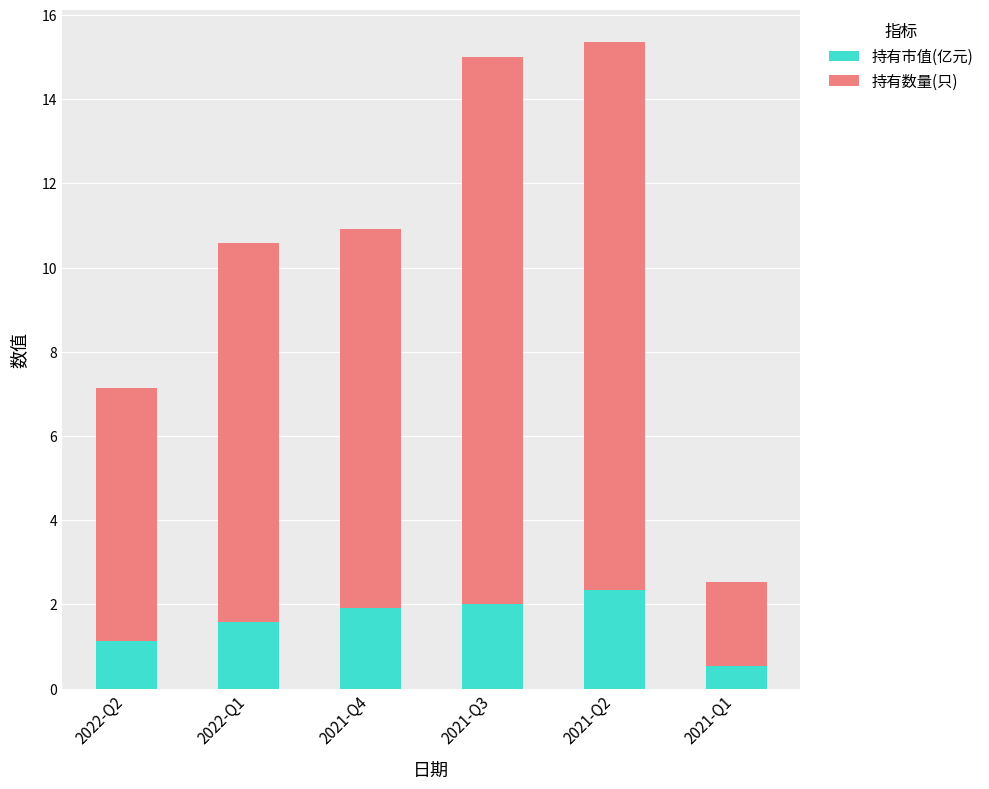

Reading right to left, what are the values for 持有市值(亿元)?

0.5	2.4	2.0	1.9	1.6	1.1